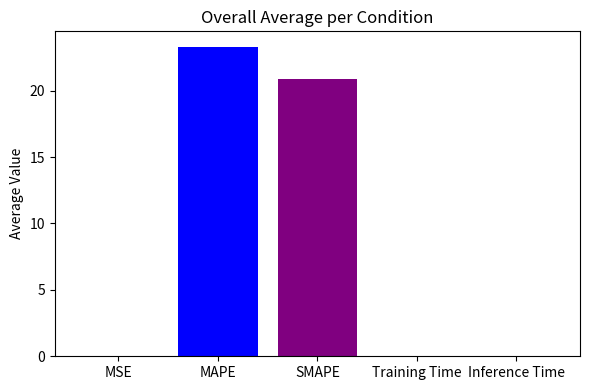

The value at SMAPE is 8.7. True or false?

False